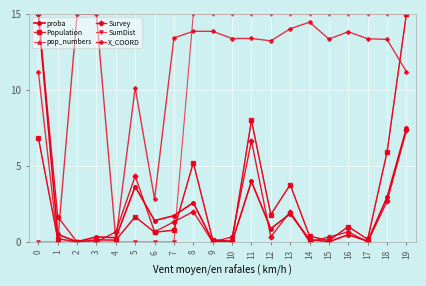

Is this an area chart (filled region under the line)?

No